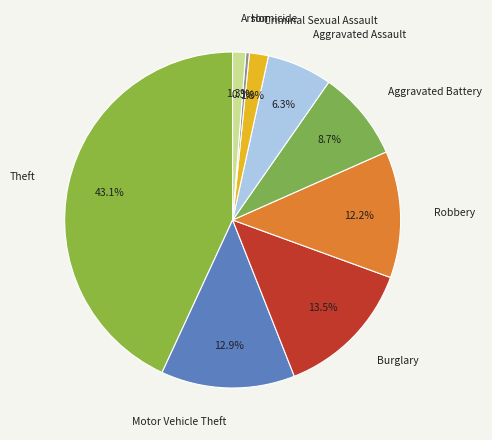

Between Arson and Burglary, which is larger?

Burglary